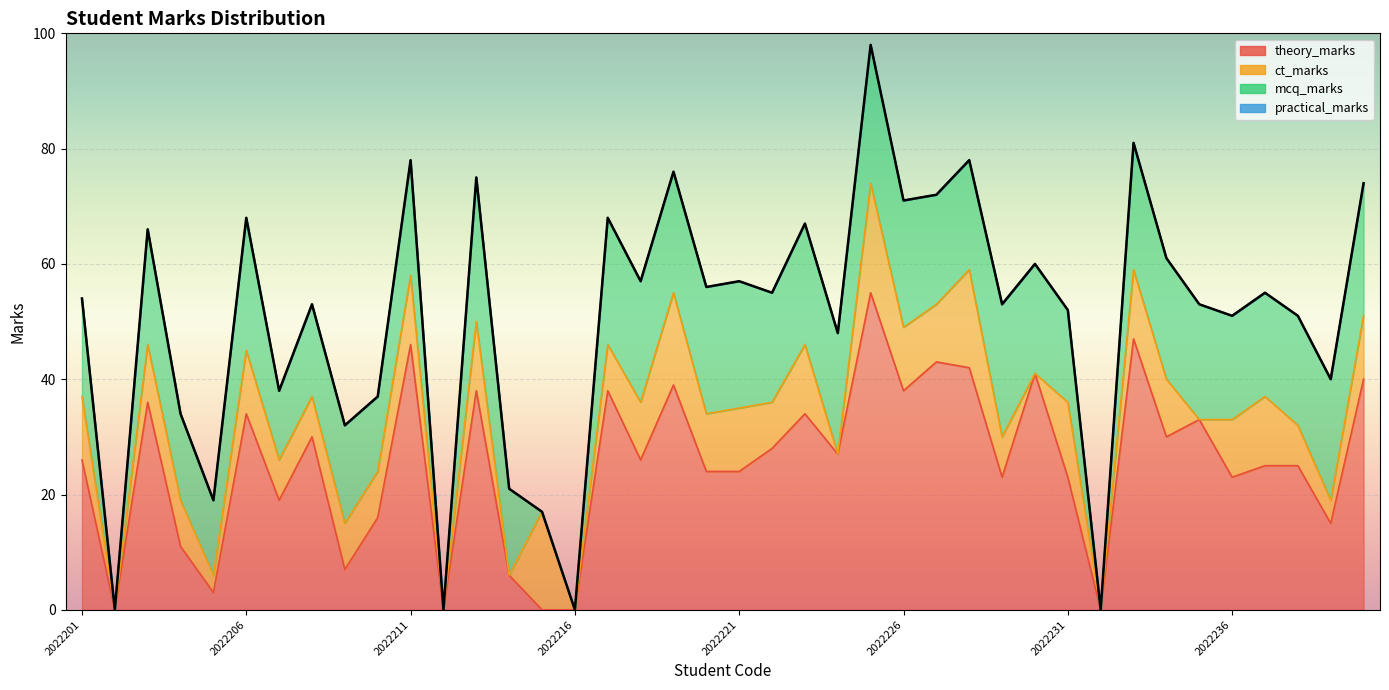

How many data points does each series have?

40